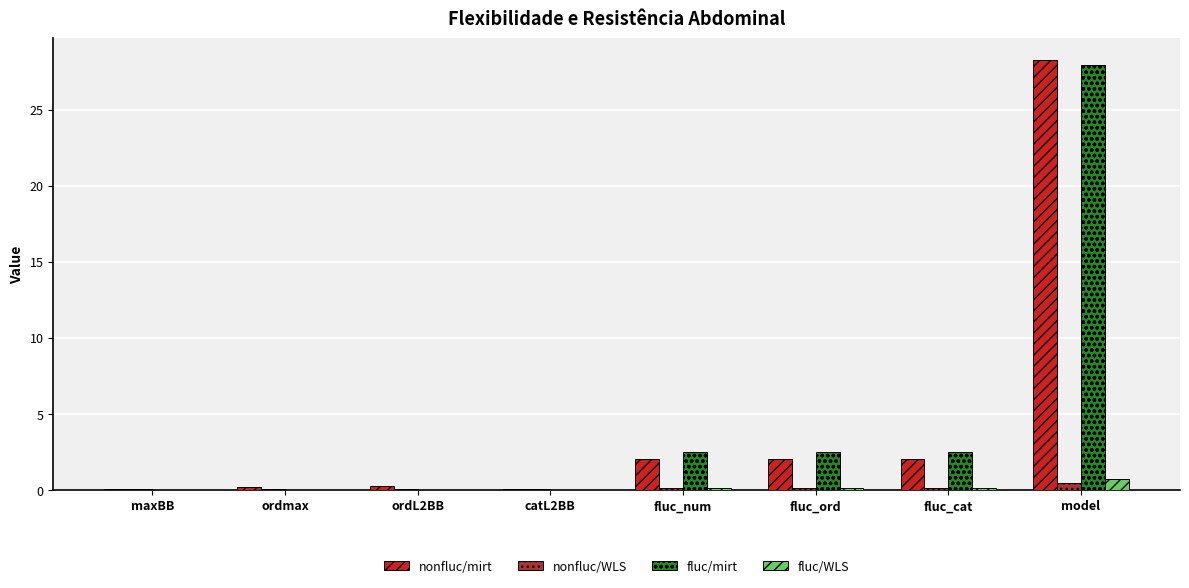

The fluc/mirt series shows 27.9 at model. True or false?

True